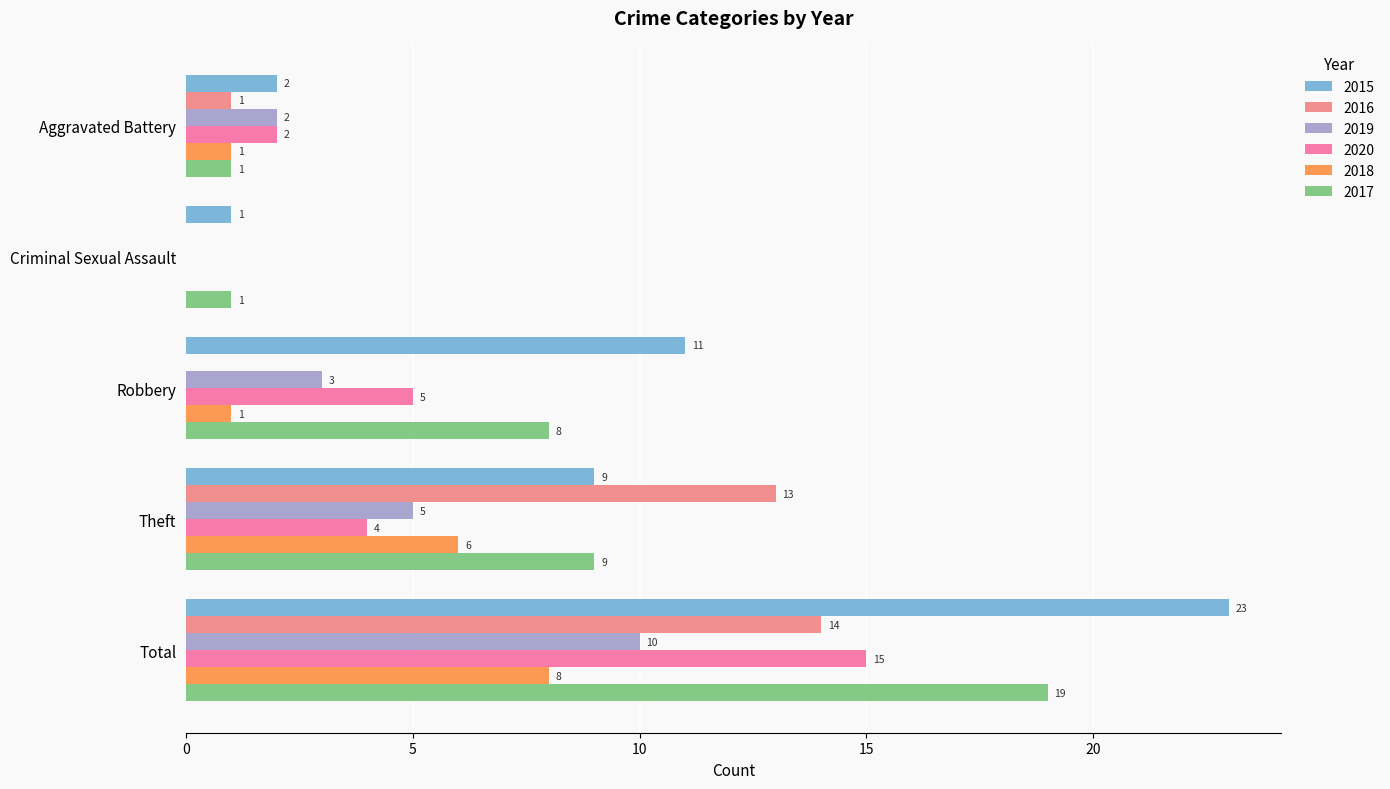

Which series has the largest range (max minus min)?

2015